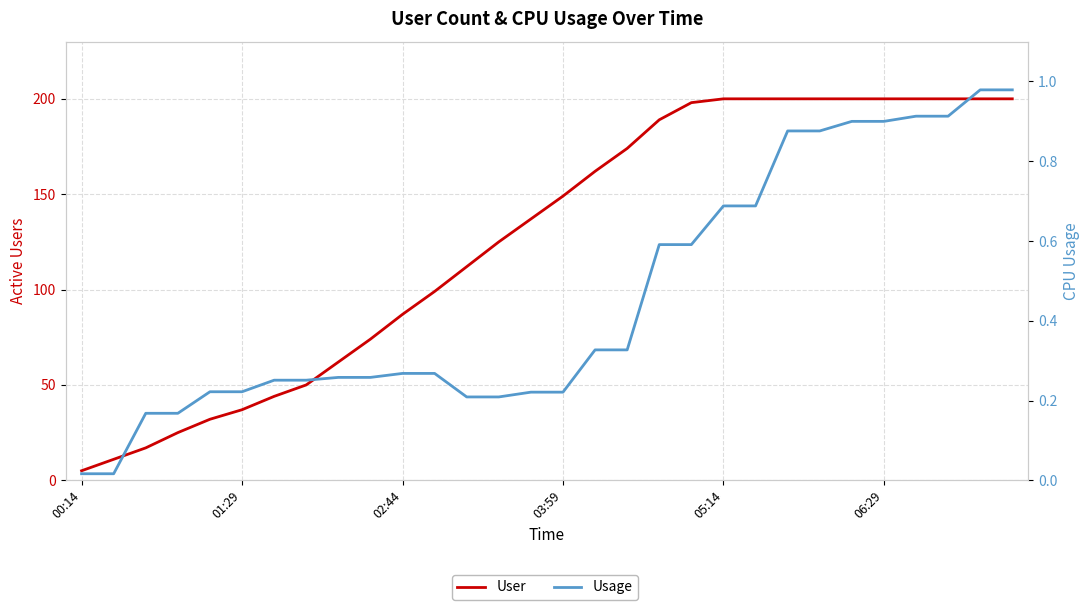

Is it true that Usage equals 0.3 at 02:44?

True